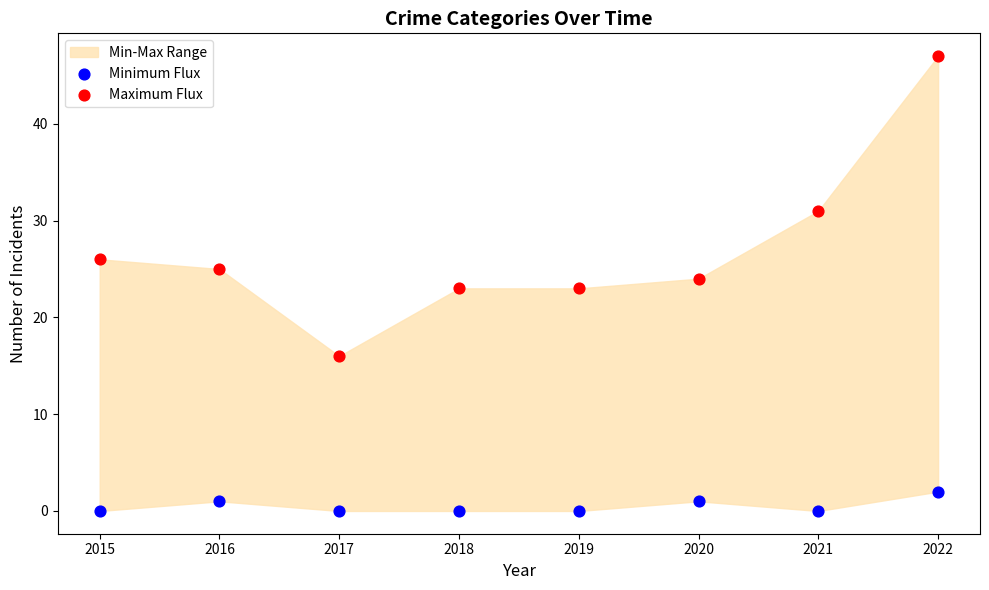

Which series reaches the minimum Y coordinate?

Minimum Flux